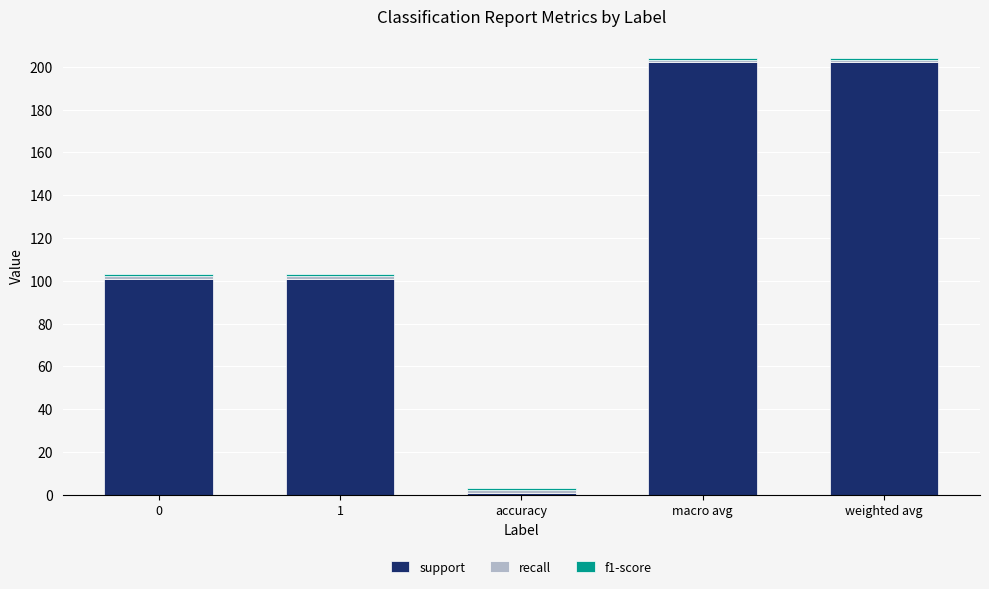

Is it true that support equals 202 at weighted avg?

True